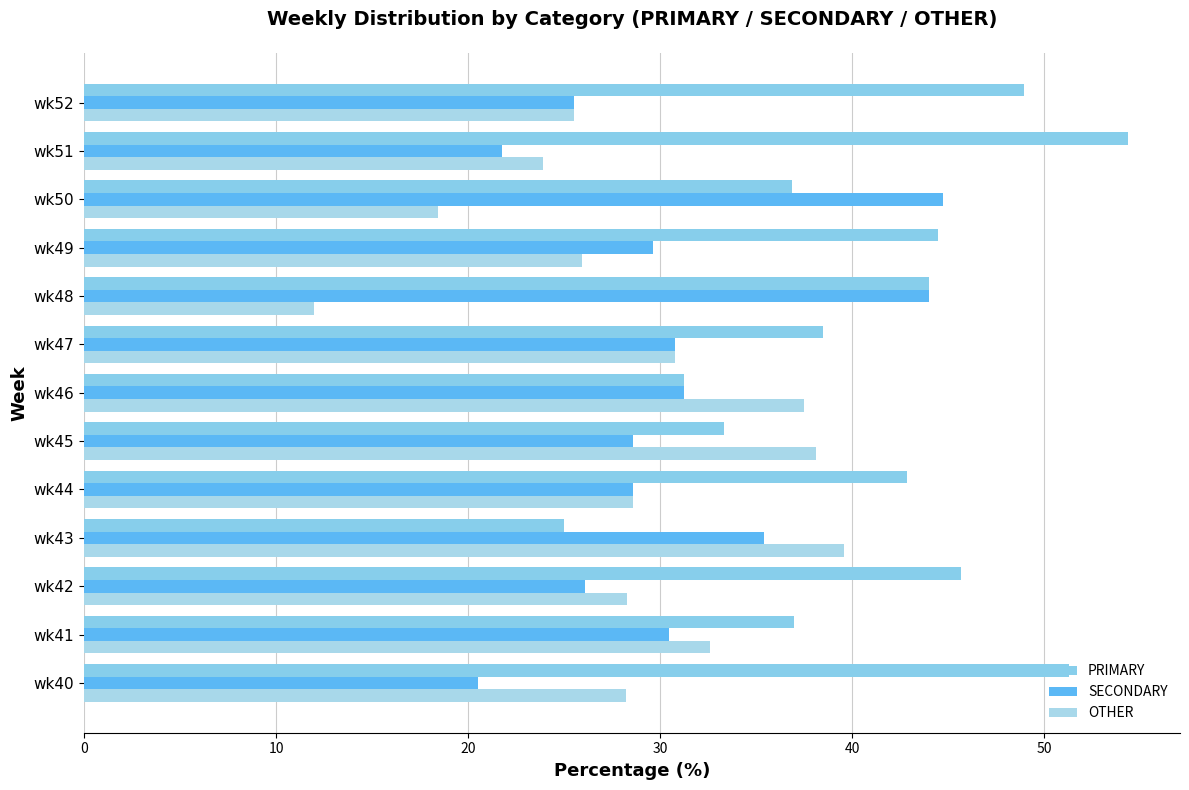

Where is SECONDARY nearest to the value 32?

wk46